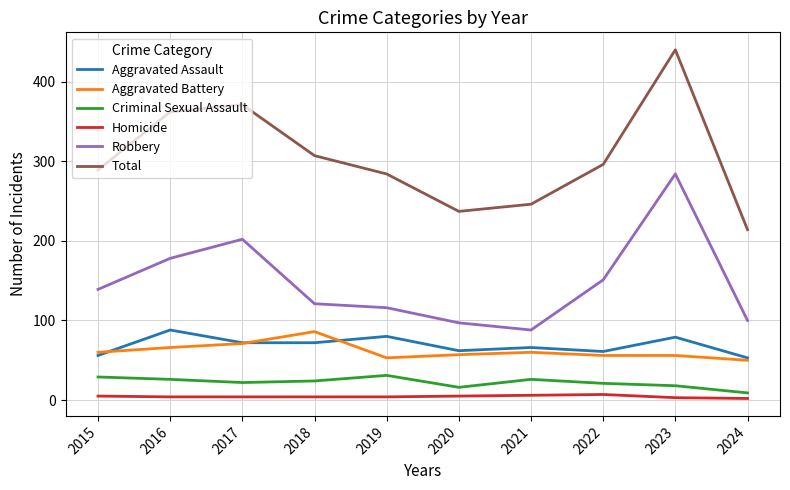

How many values in the Aggravated Battery series are below 60?

5